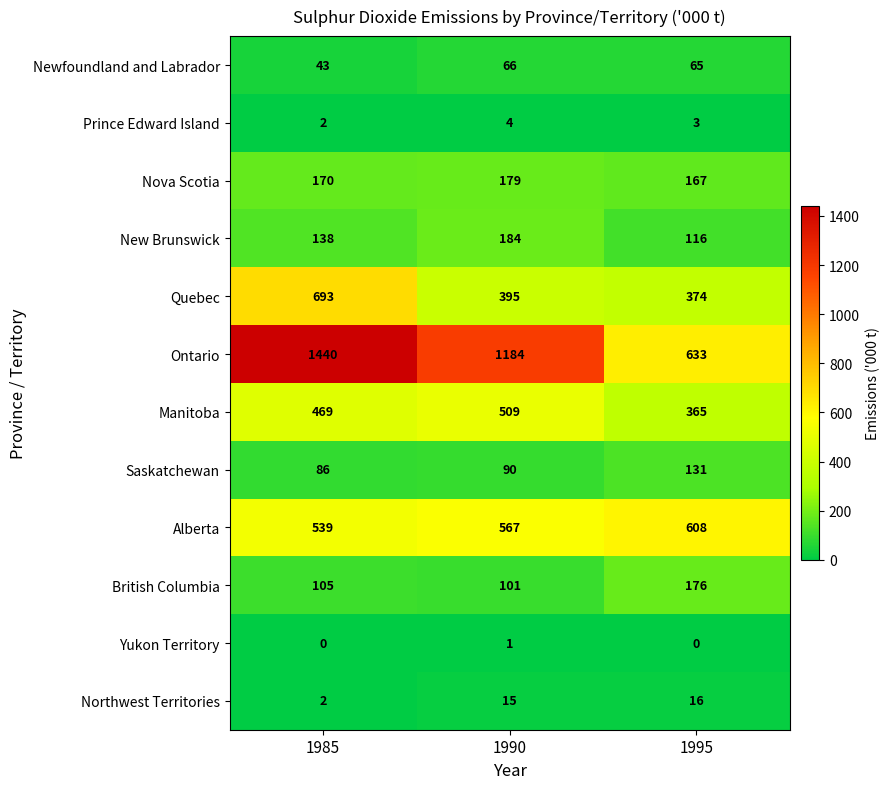

Which series has the largest range (max minus min)?

Ontario